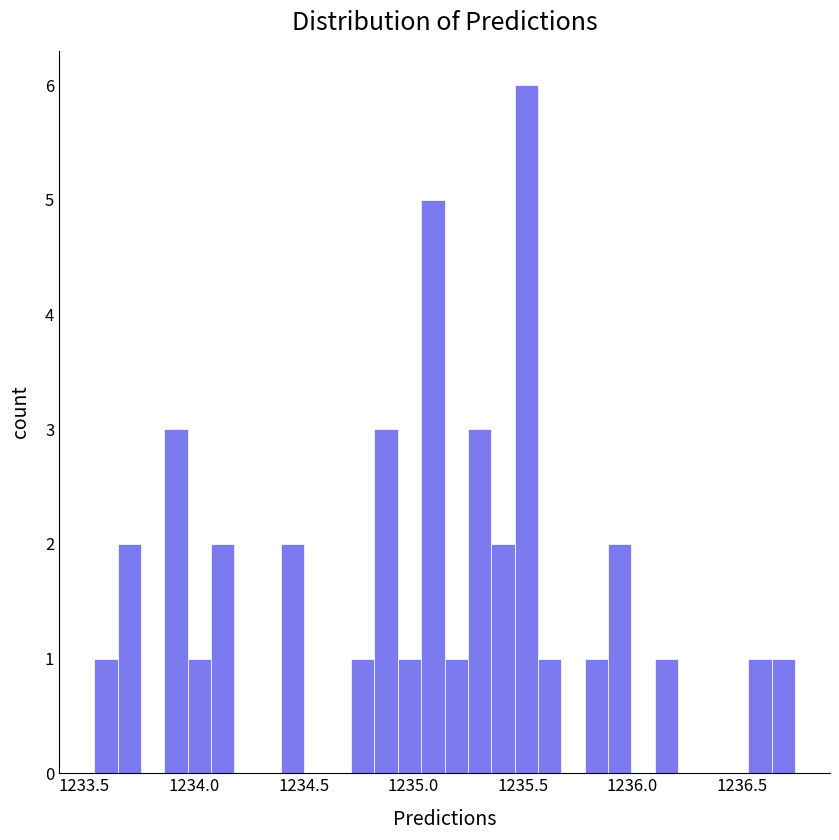

Around what value on the x-axis is the tallest bar? Give the approximate position of its centre, as read against the axis.

1235.50